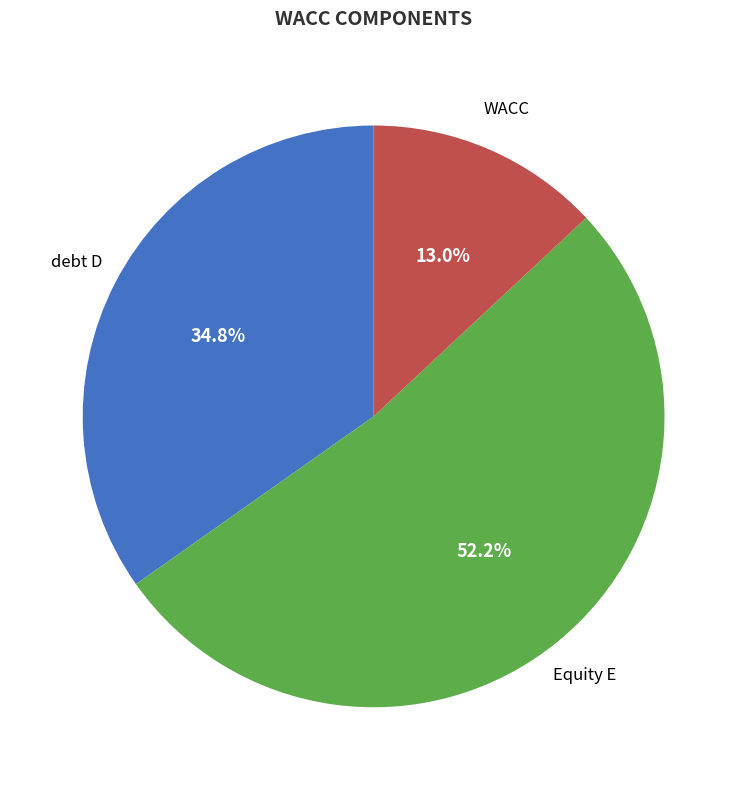

Is there any slice that represents more than half of the pie?

Yes